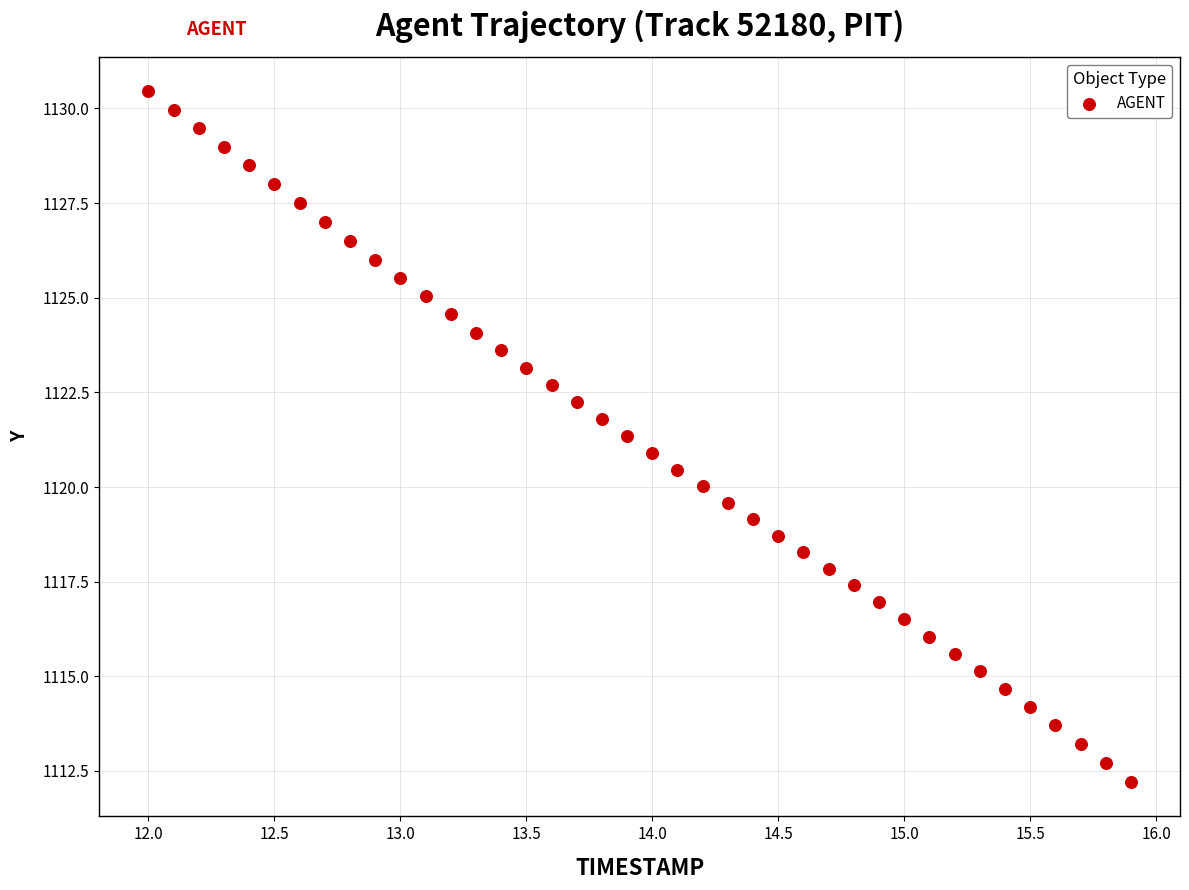

What is the range of Y values (max minus min)?

18.2